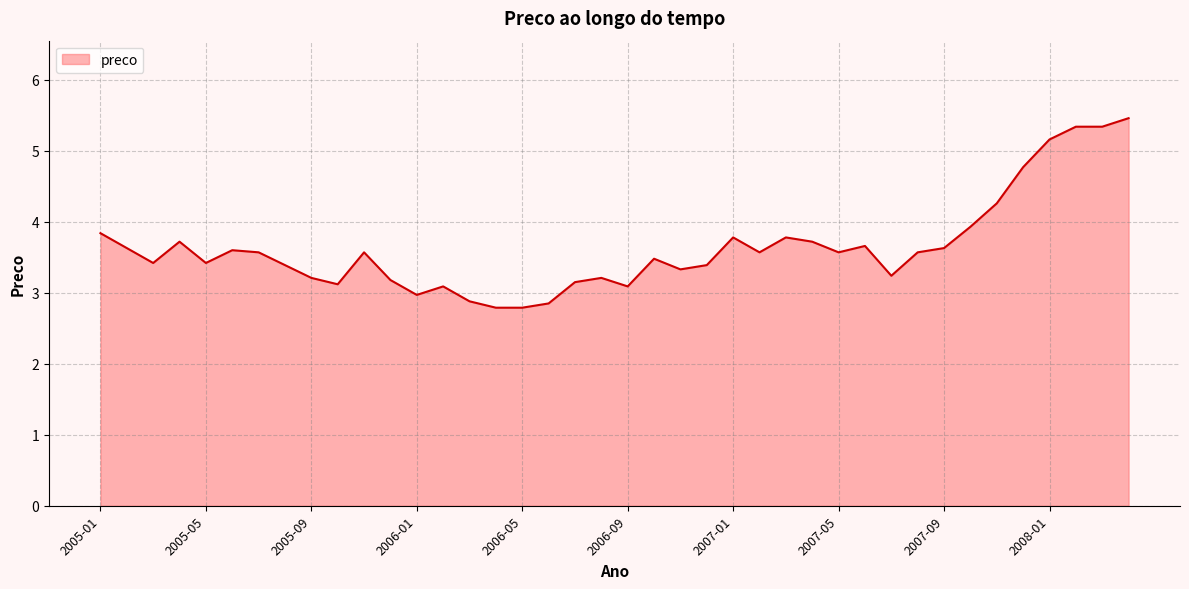

What is the difference between the maximum and minimum values?

2.7